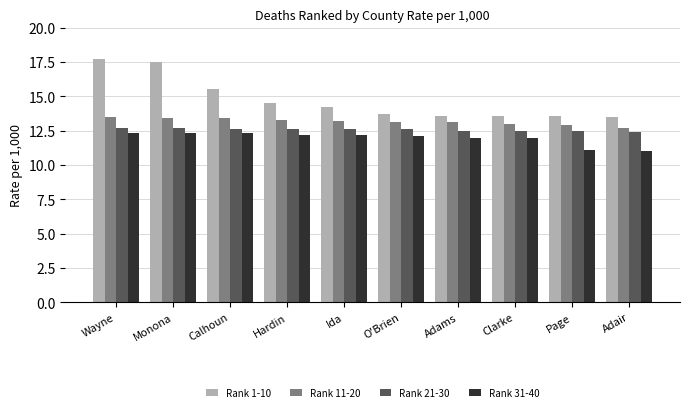

What is the label of the 7th bar from the right?

Hardin